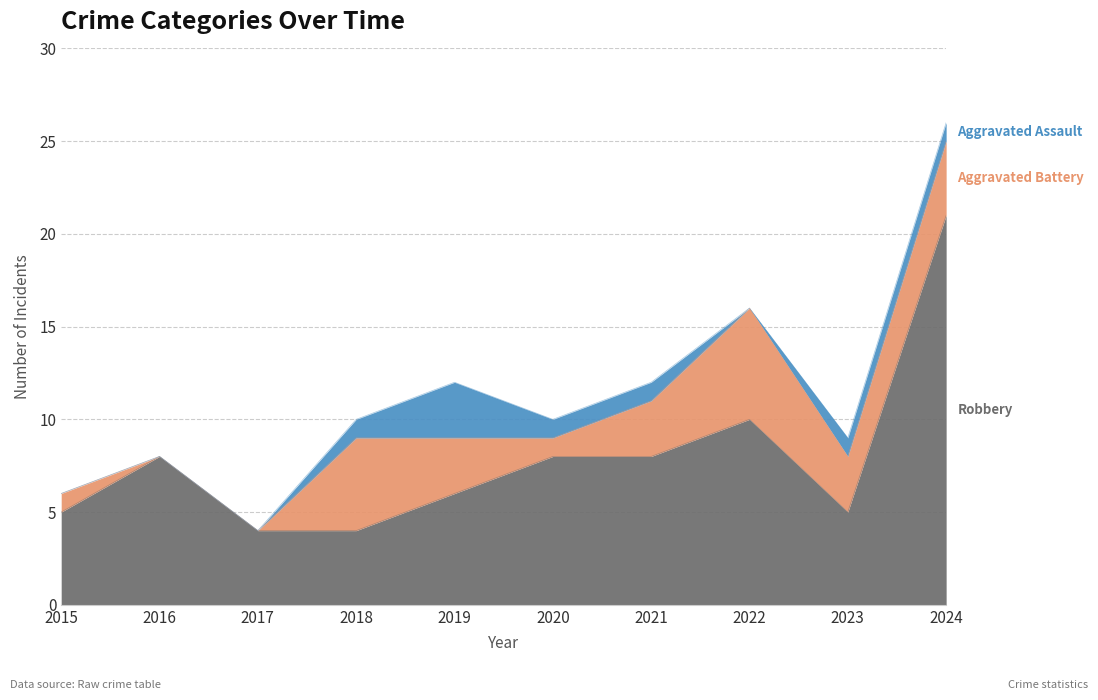

True or false: Aggravated Assault has a value of -1 at 2017.

False